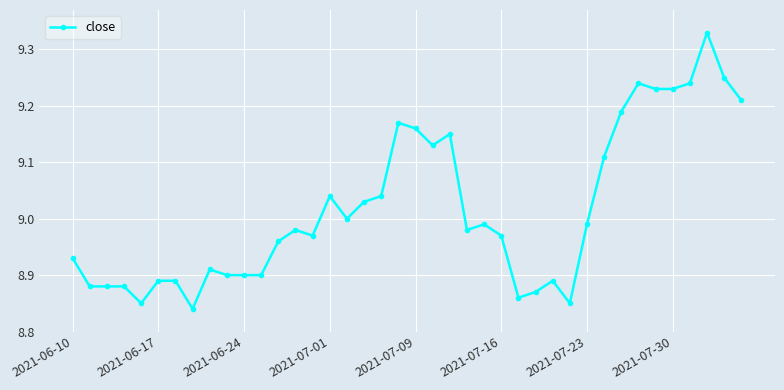

What is the sum of all values?

360.7